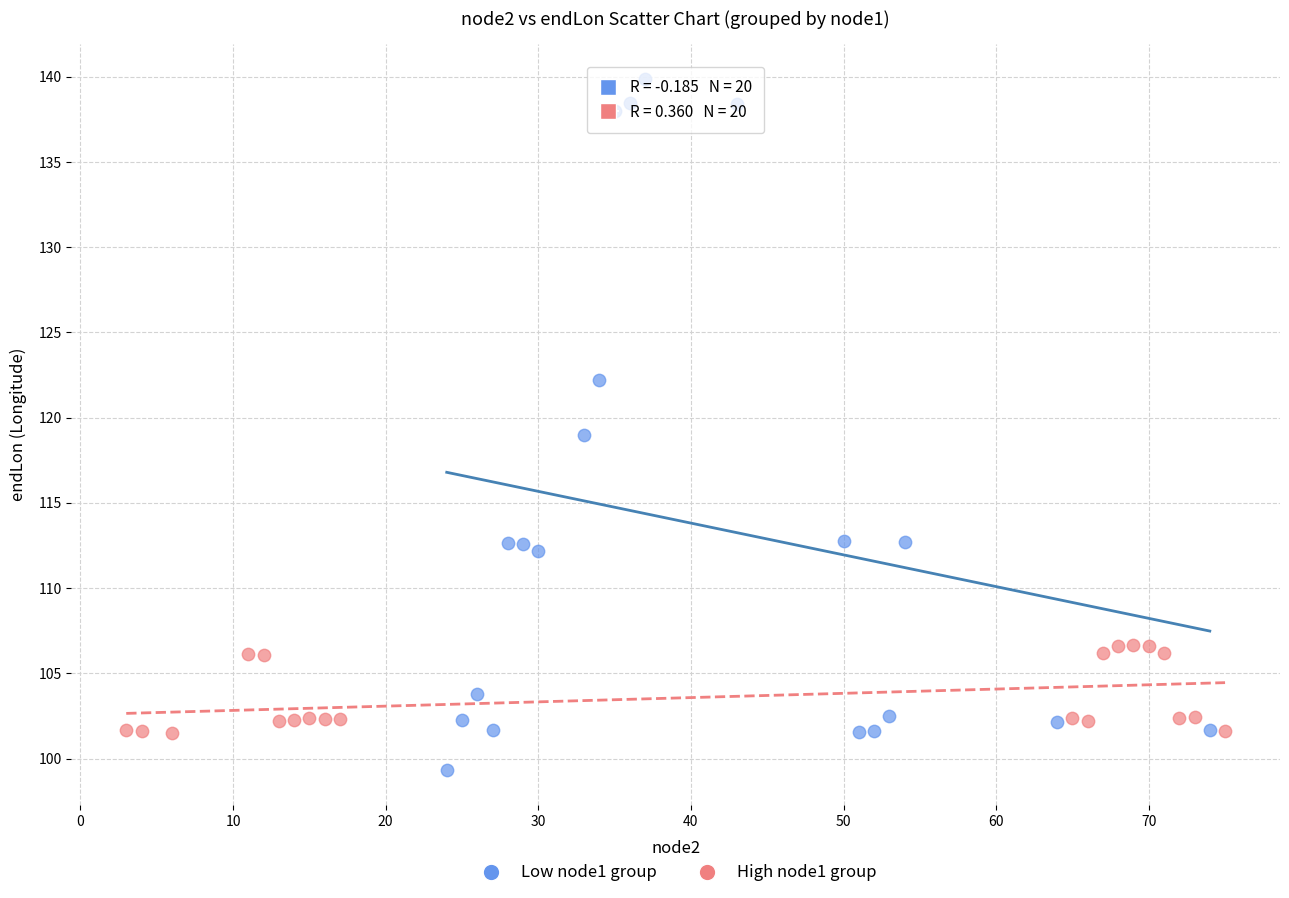

Which series reaches the maximum Y coordinate?

Low node1 group